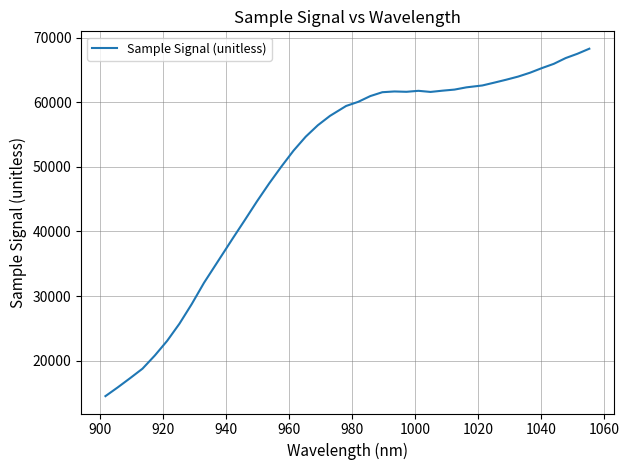

Count the number of data series in this chart.

1